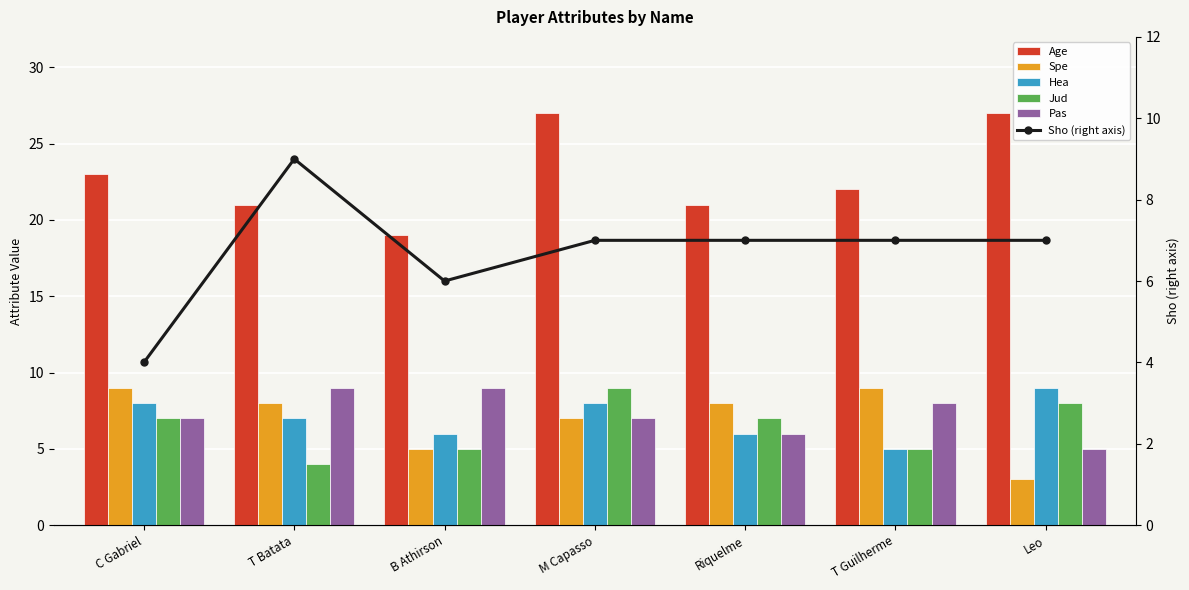

What is the average value of the Sho (right axis) series?

7